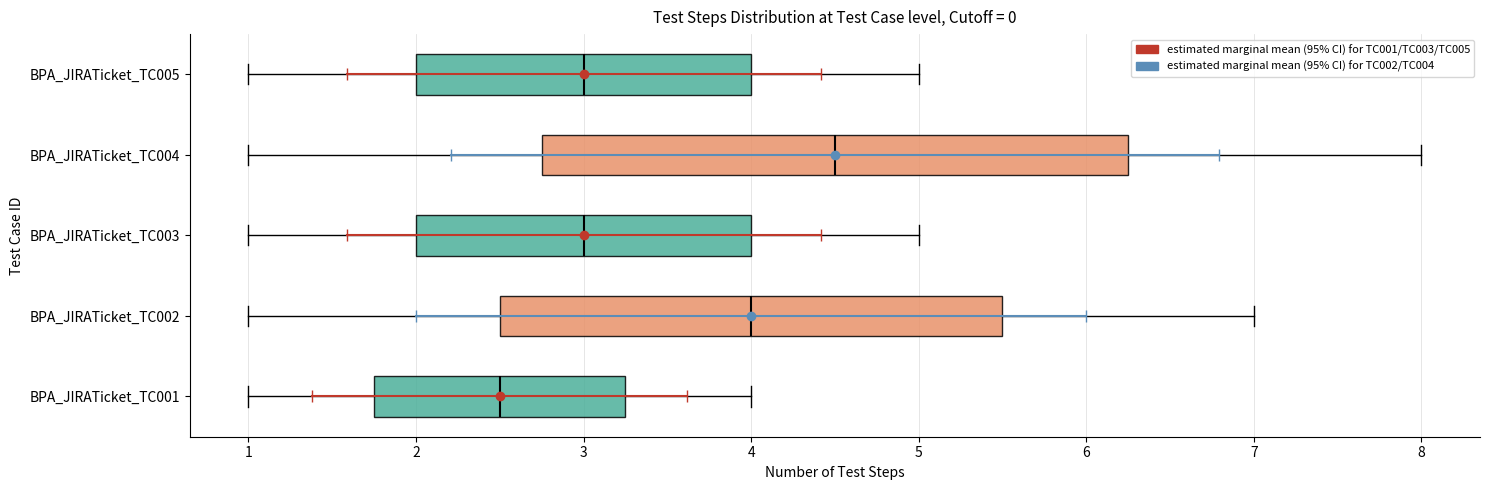

Reading bottom to top, read every box against the x-axis: the position of its median line, the range the box covers, and the ends of its whiskers. The values are not printed on the chart, so give them approximately, as read against the axis.

BPA_JIRATicket_TC001: median 2.5, box 1.8 to 3.3, whiskers 1.0 to 4.0
BPA_JIRATicket_TC002: median 4.0, box 2.5 to 5.5, whiskers 1.0 to 7.0
BPA_JIRATicket_TC003: median 3.0, box 2.0 to 4.0, whiskers 1.0 to 5.0
BPA_JIRATicket_TC004: median 4.5, box 2.8 to 6.3, whiskers 1.0 to 8.0
BPA_JIRATicket_TC005: median 3.0, box 2.0 to 4.0, whiskers 1.0 to 5.0